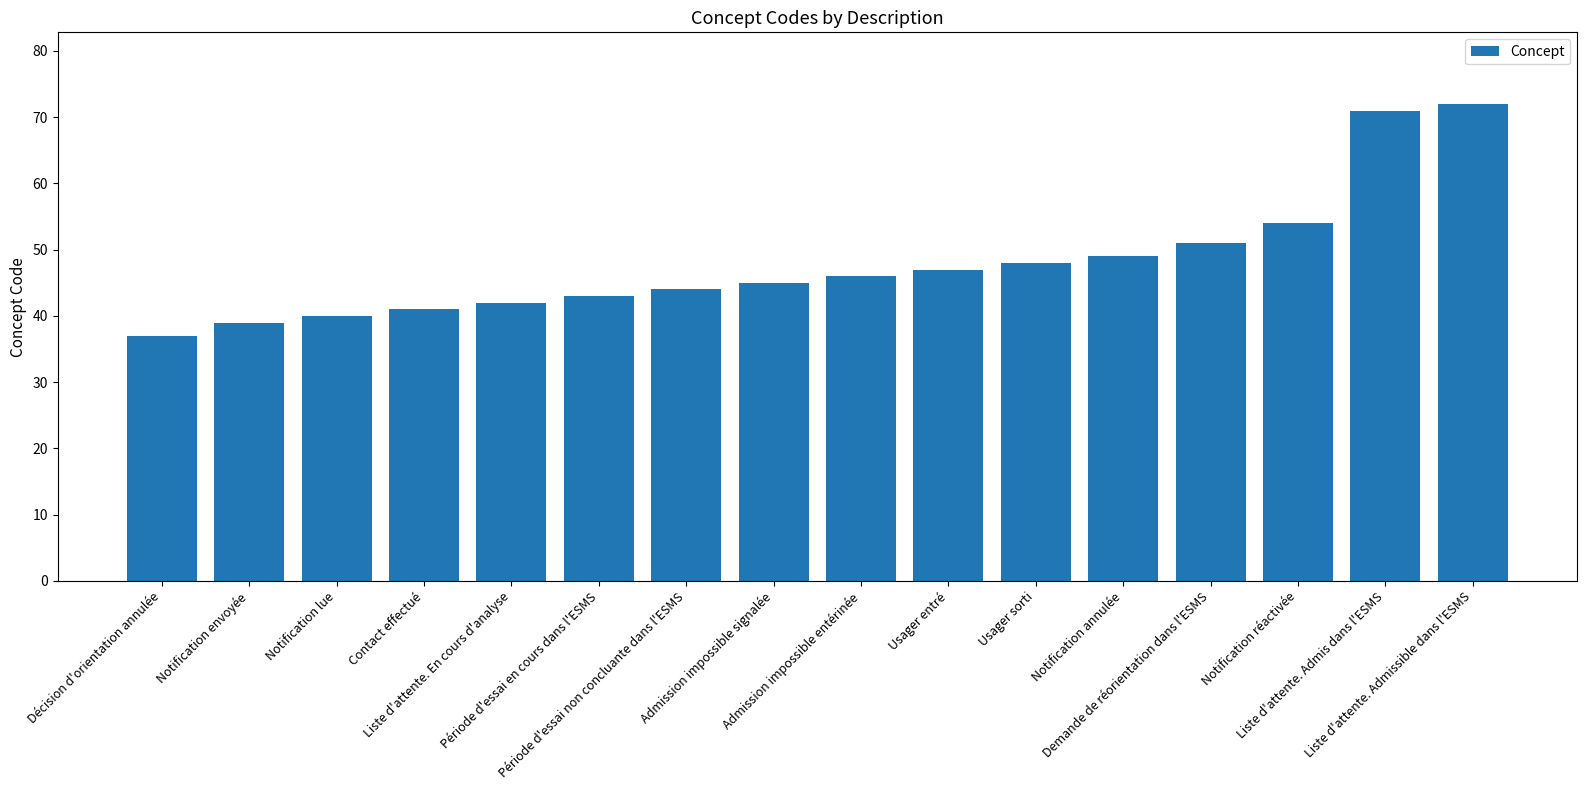

List the labels in order of value, smallest first.

Décision d'orientation annulée, Notification envoyée, Notification lue, Contact effectué, Liste d'attente. En cours d'analyse, Période d'essai en cours dans l'ESMS, Période d'essai non concluante dans l'ESMS, Admission impossible signalée, Admission impossible entérinée, Usager entré, Usager sorti, Notification annulée, Demande de réorientation dans l'ESMS, Notification réactivée, Liste d'attente. Admis dans l'ESMS, Liste d'attente. Admissible dans l'ESMS